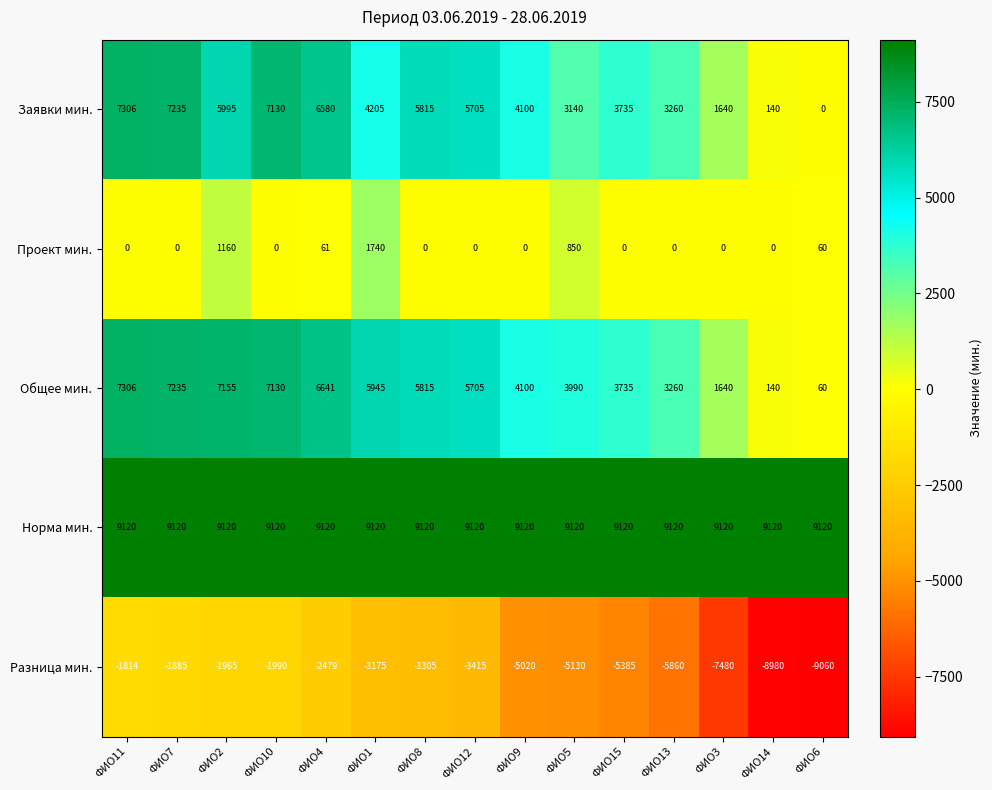

The Общее мин. series shows 36 at ФИО6. True or false?

False